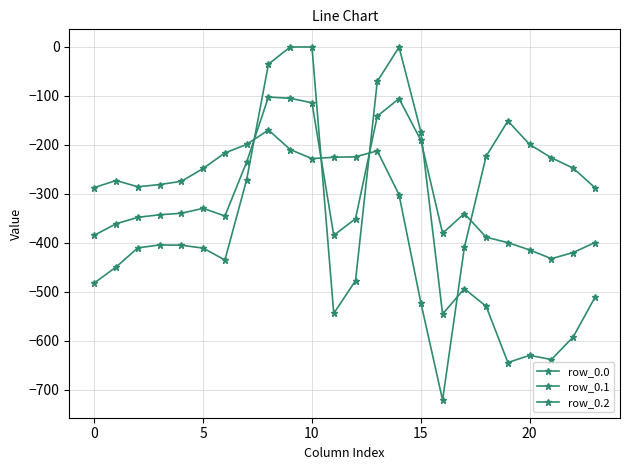

How many values in the row_0.0 series exceed -435?

11